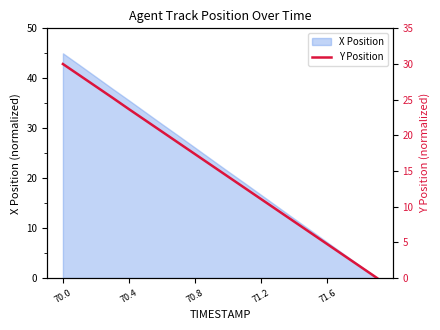

Where does the X Position series first go above 23?

70.0